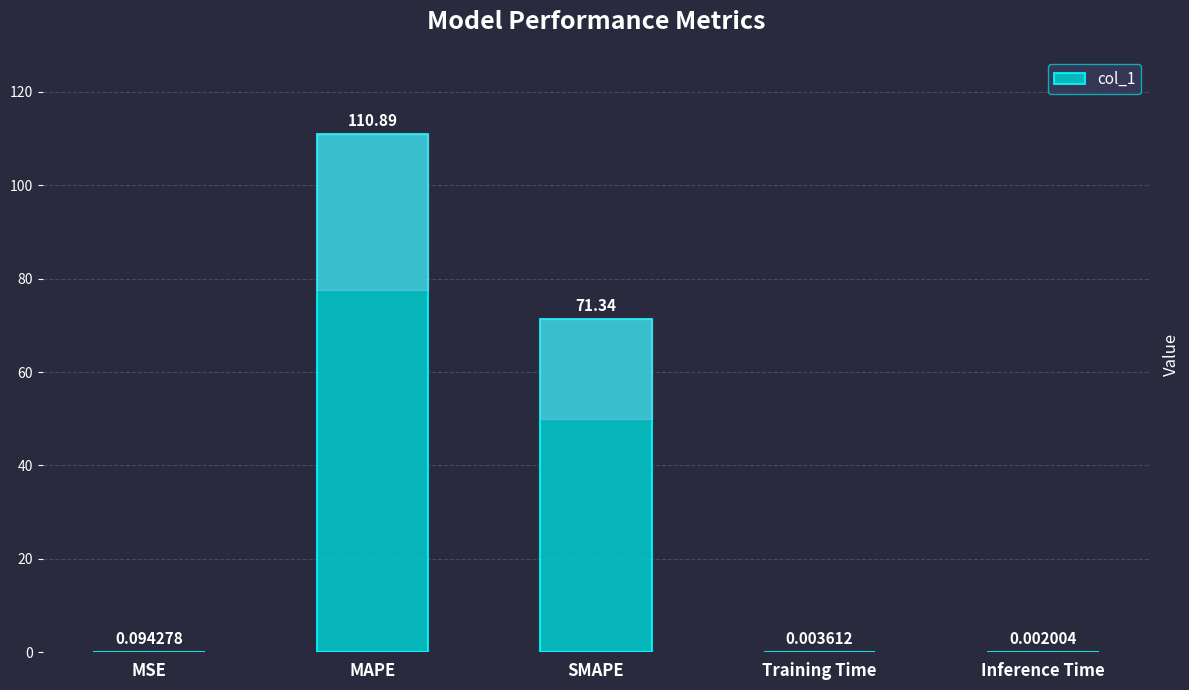

Between MSE and Inference Time, which is larger?

MSE